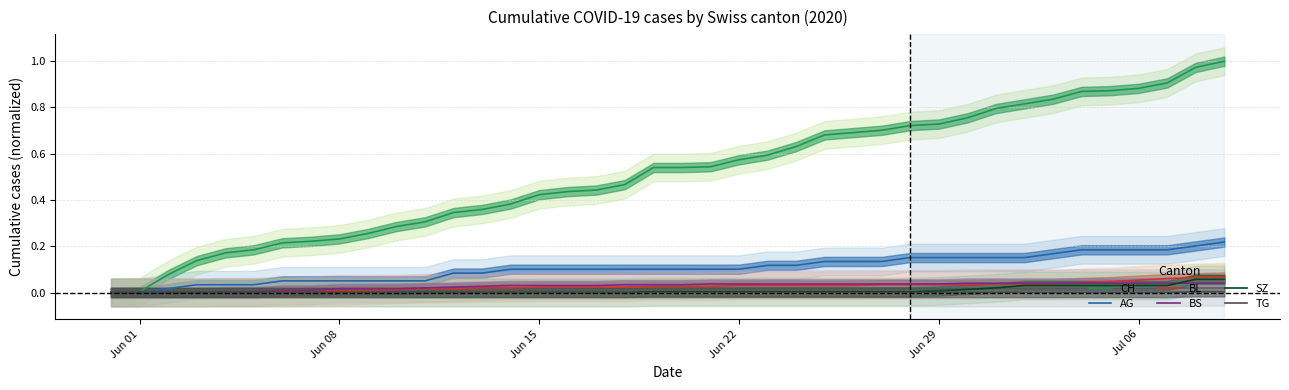

The value of CH at Jun 22 is 0.3. True or false?

False